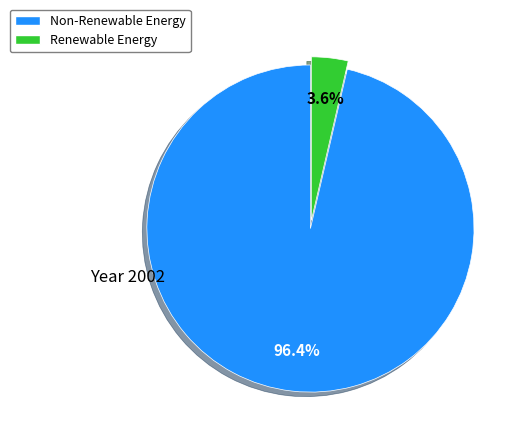

Is there any slice that represents more than half of the pie?

Yes